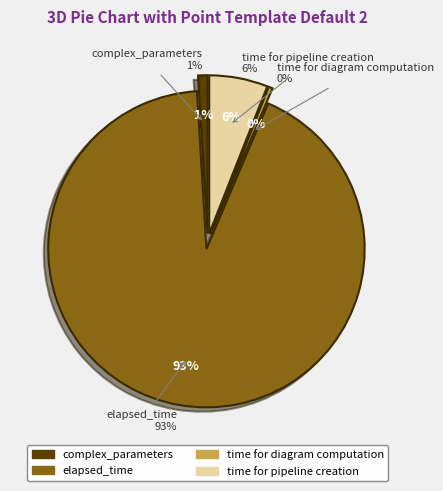

What is the majority slice?

elapsed_time